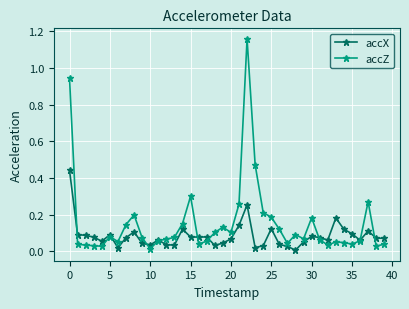

What are all the series names shown in the legend?

accX, accZ